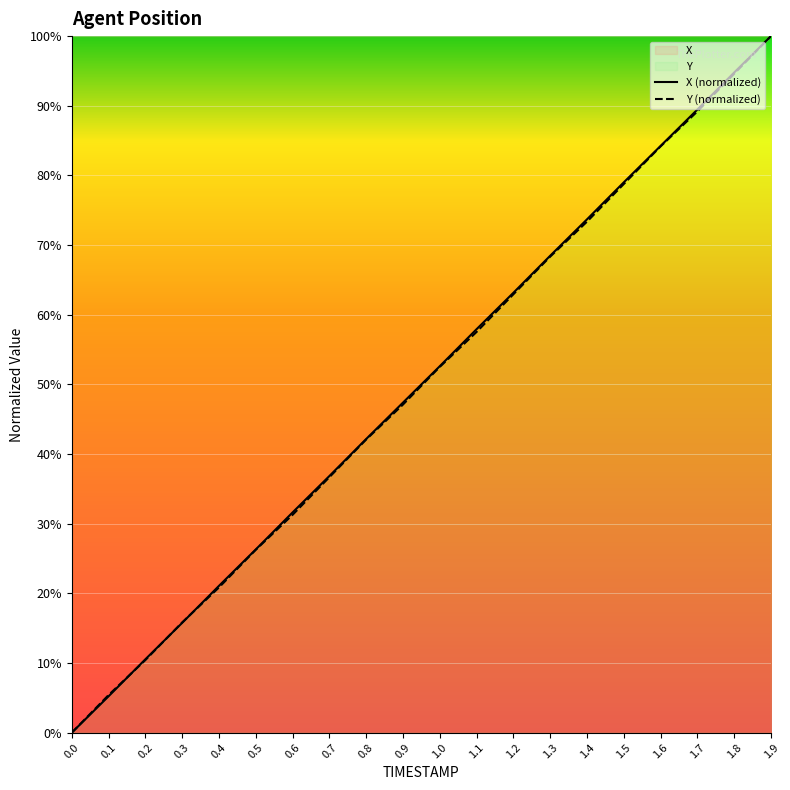

Is the value of X at 1.1 greater than the value of Y at 0.9?

Yes